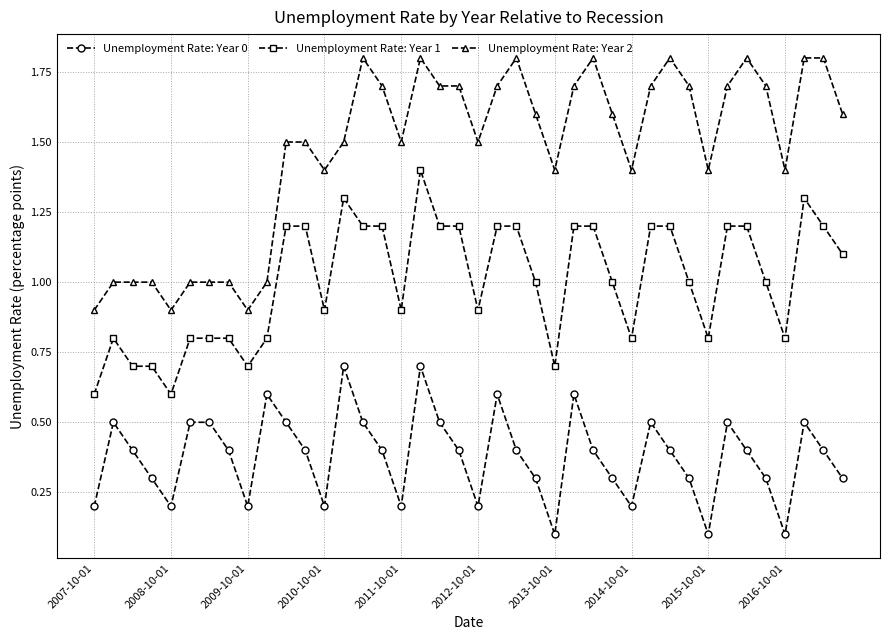

True or false: Unemployment Rate: Year 0 and Unemployment Rate: Year 1 cross at least once.

False